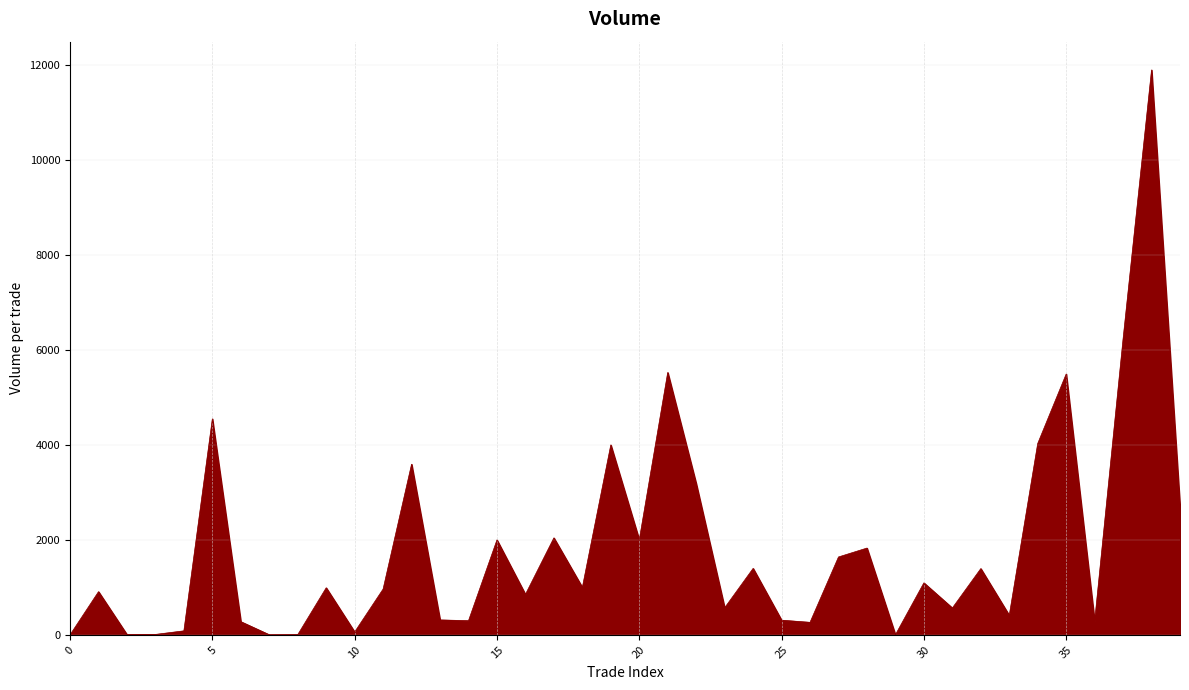

What is the difference between the maximum and minimum values?

11892.1